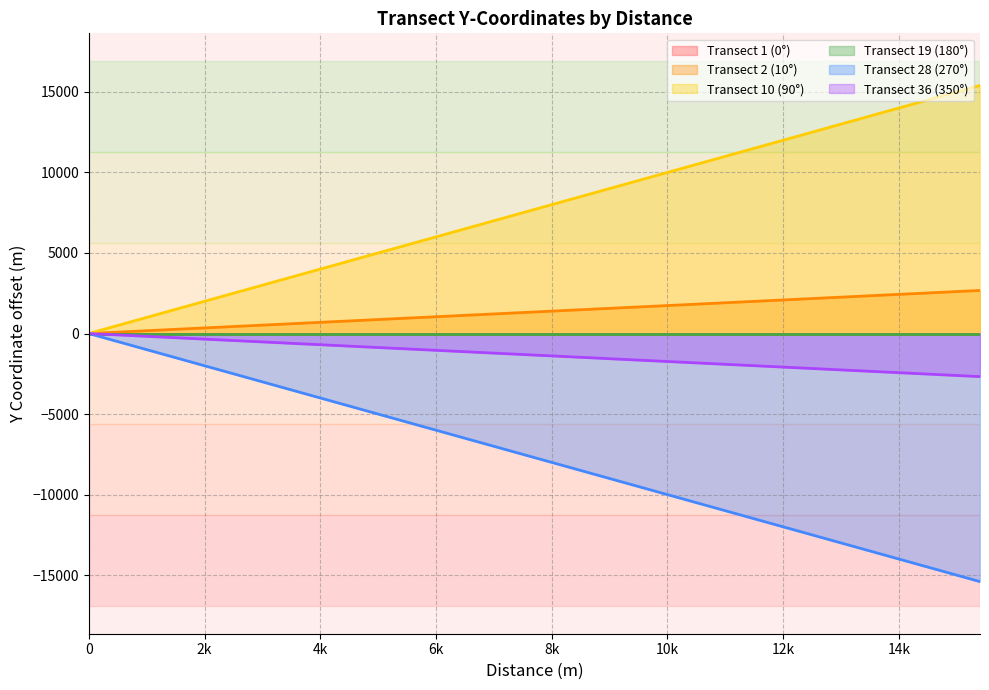

Does the chart have visible grid lines?

Yes